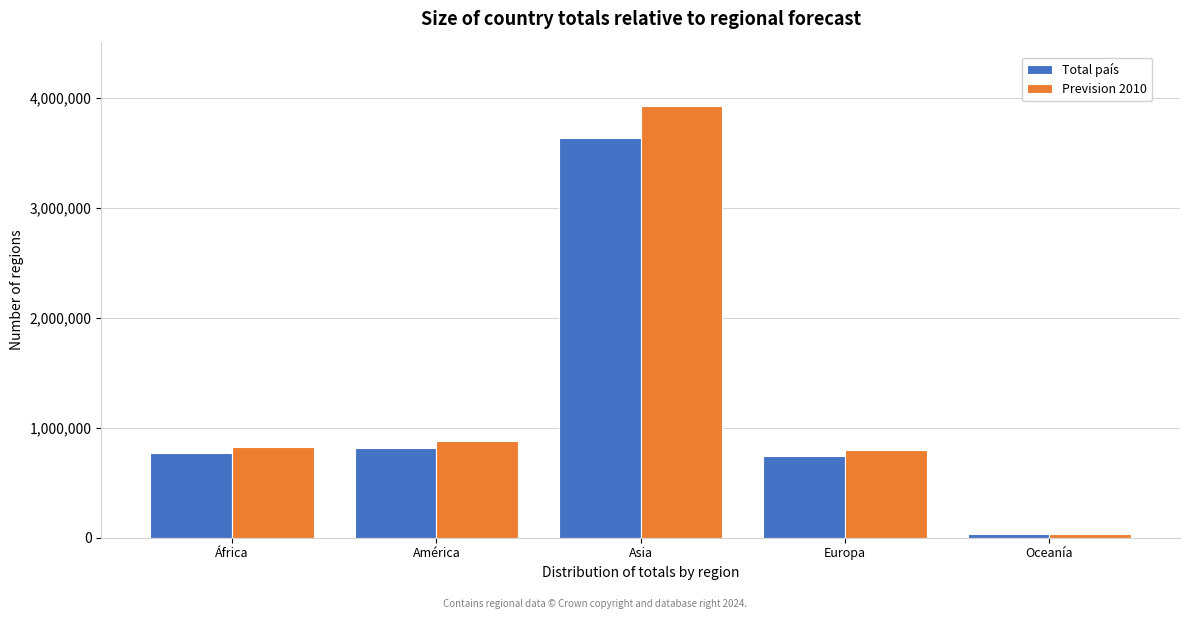

Reading left to right, transcribe all the data shown in this chart.

Total país: 766621.0	818445.0	3634280.0	739508.0	30015.0
Prevision 2010: 827950.7	883920.6	3925022.4	798668.6	32416.2